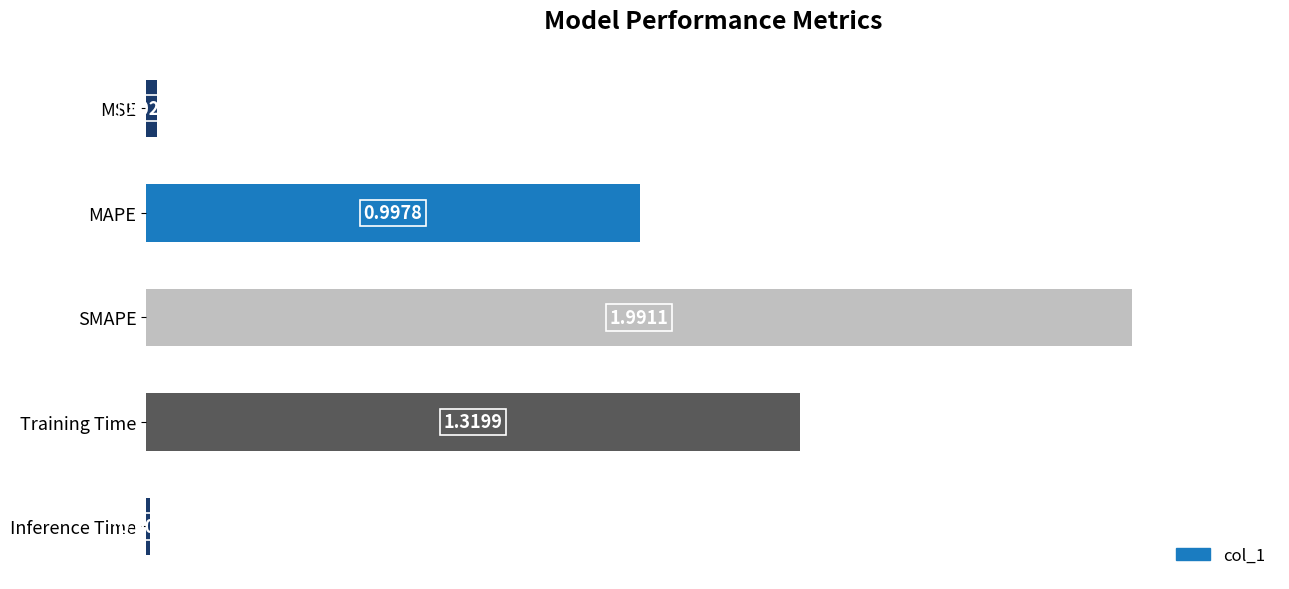

Which category has the lowest value across all series?

Inference Time